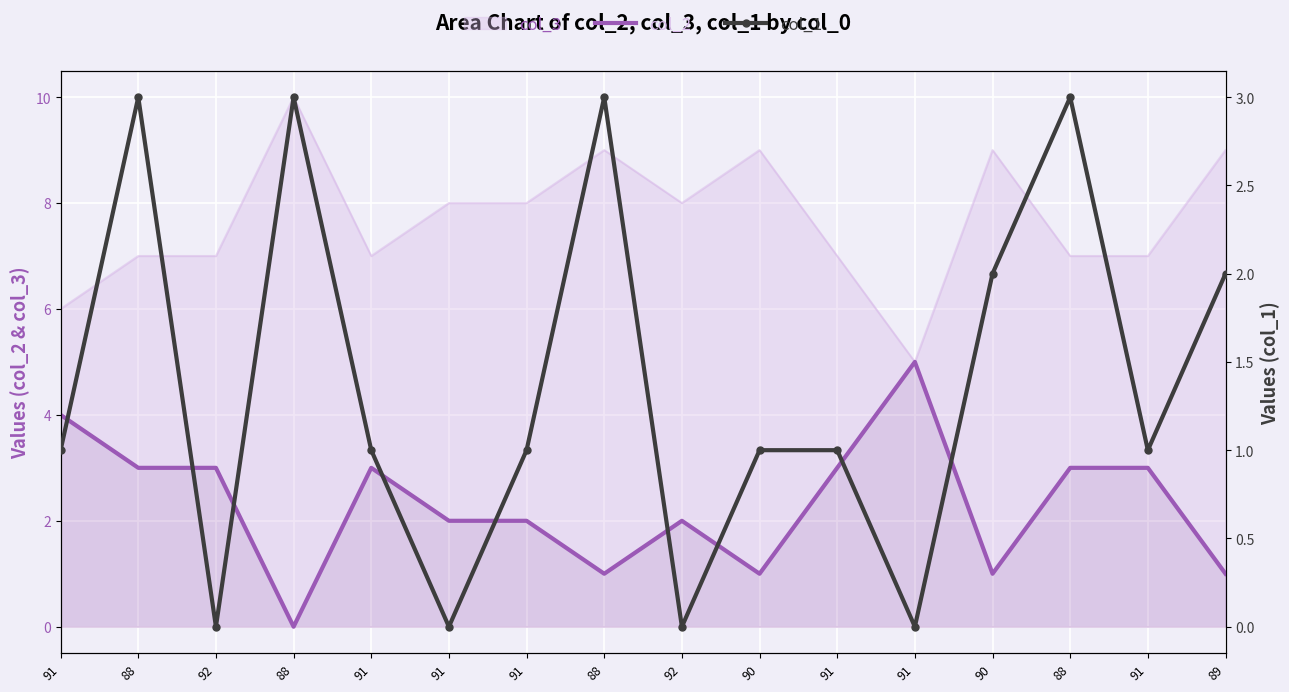

How many lines are shown in the chart?

2